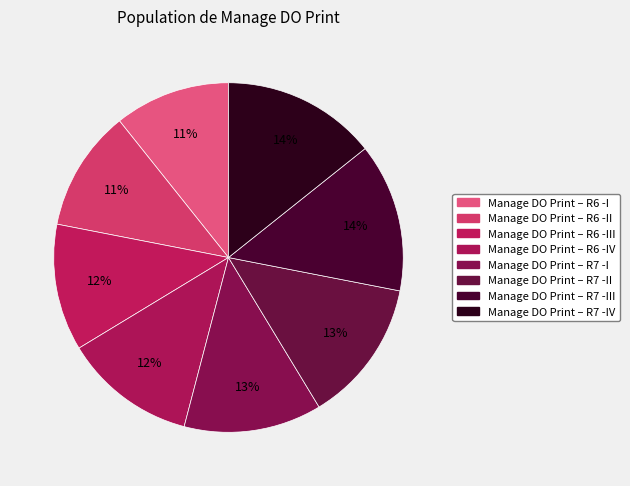

Count the number of slices in the pie.

8